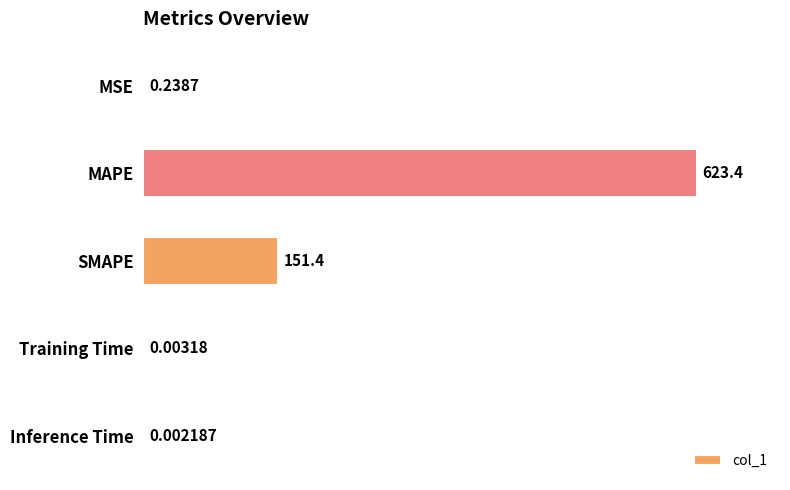

Which has a higher value, Inference Time or MSE?

MSE